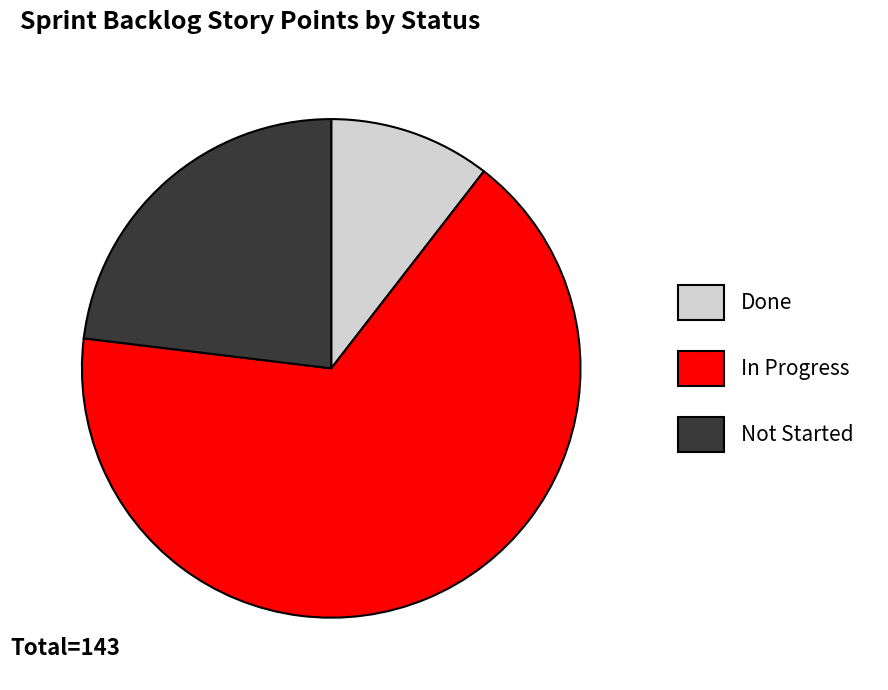

Do In Progress and Done together represent more than half of the pie?

Yes